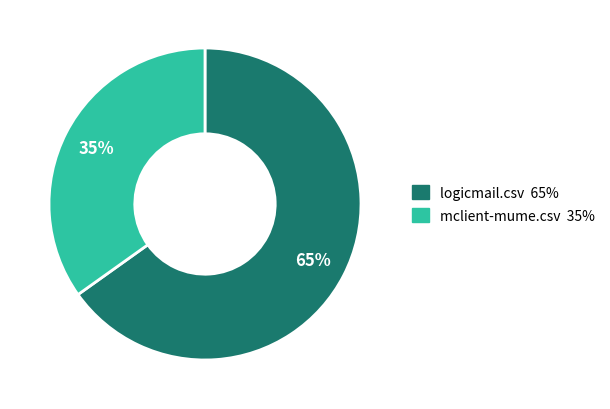

Between logicmail.csv and mclient-mume.csv, which is larger?

logicmail.csv